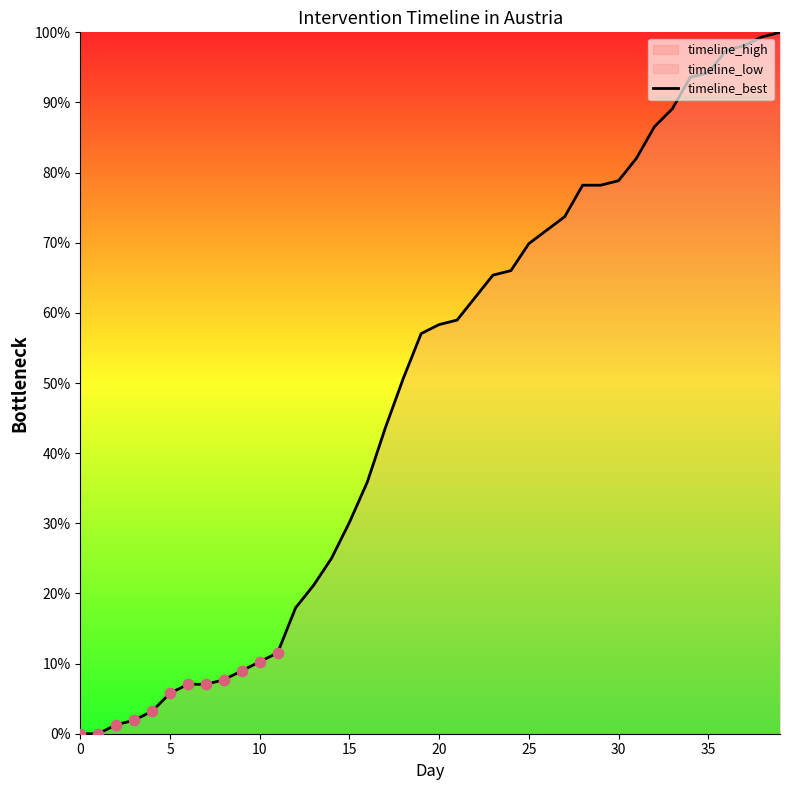

What is the greatest value displayed?

100.0